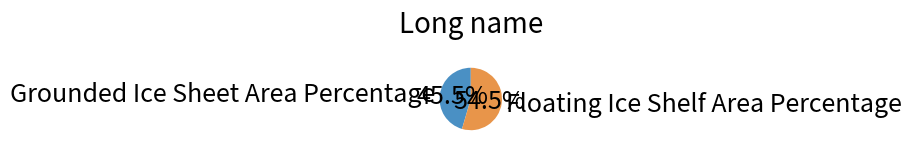

What percentage is NOT represented by Grounded Ice Sheet Area Percentage?

54.5%